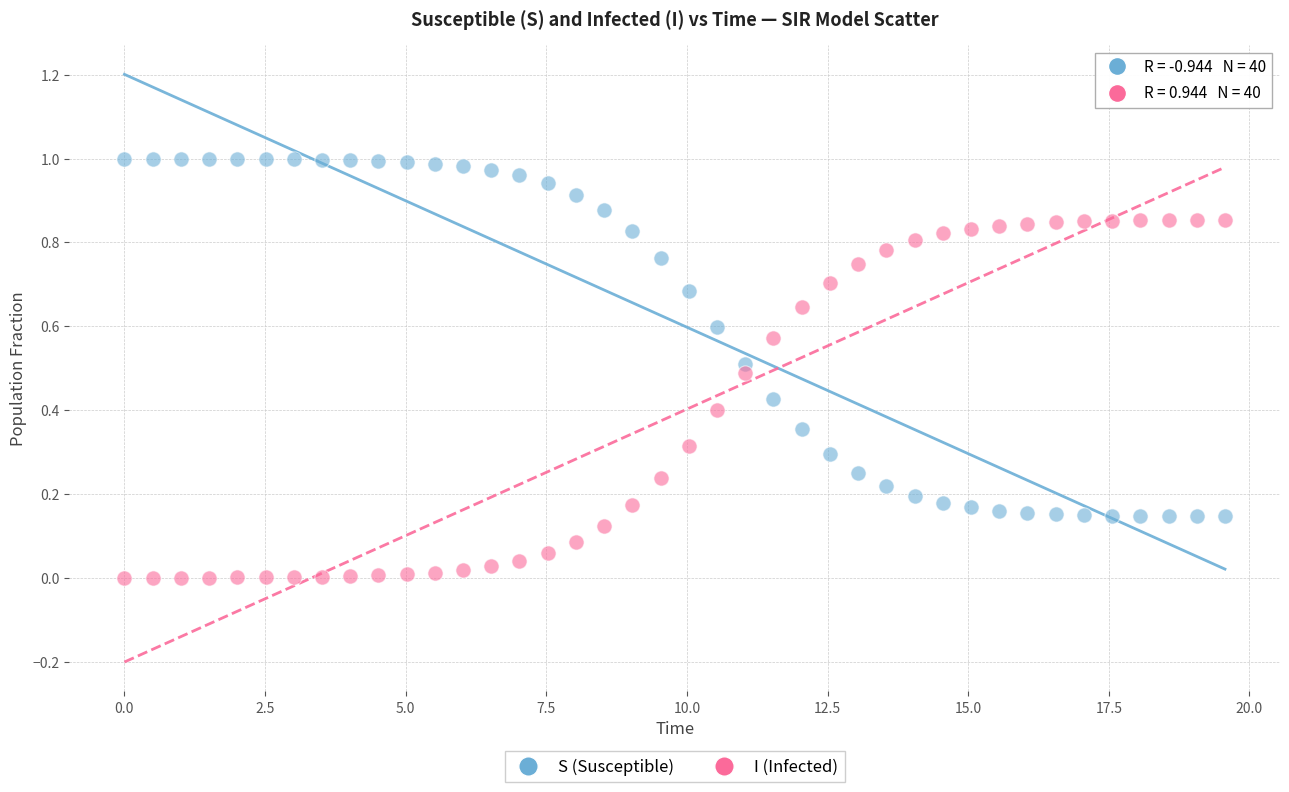

Which series contains the highest Y value?

S (Susceptible)